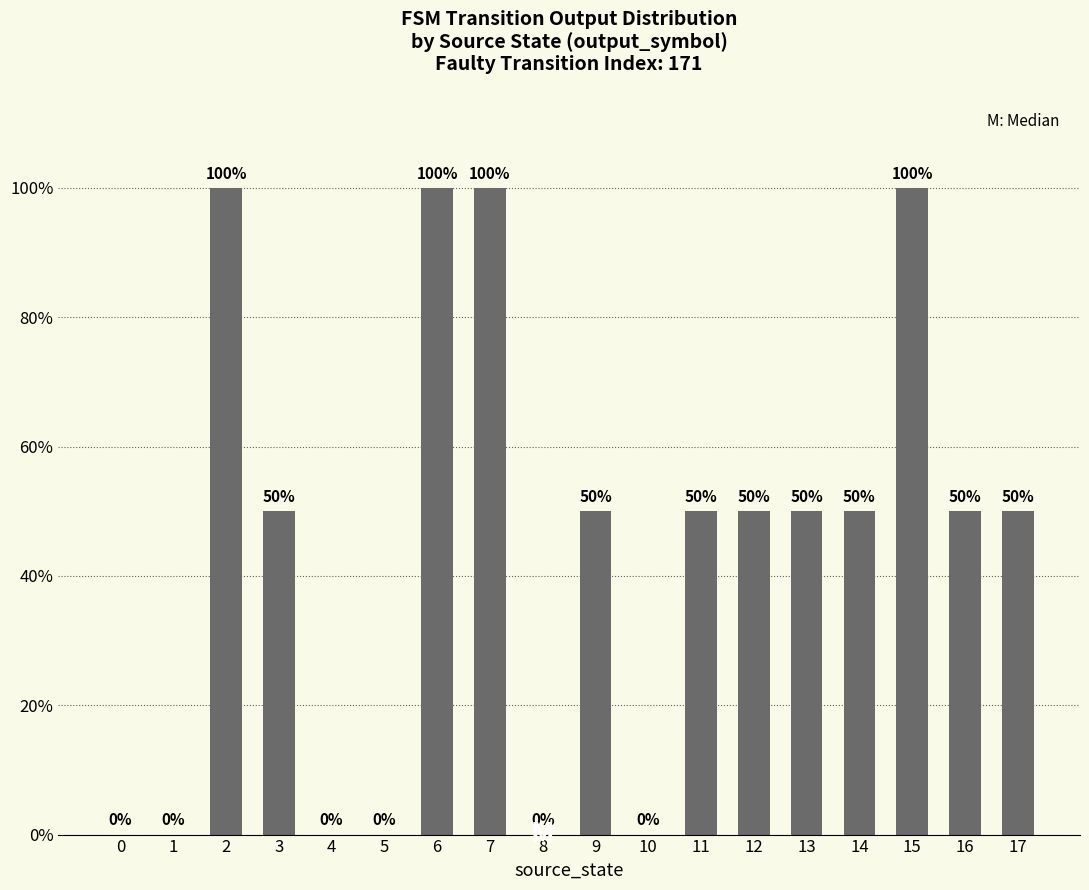

What is the greatest value displayed?

1.0